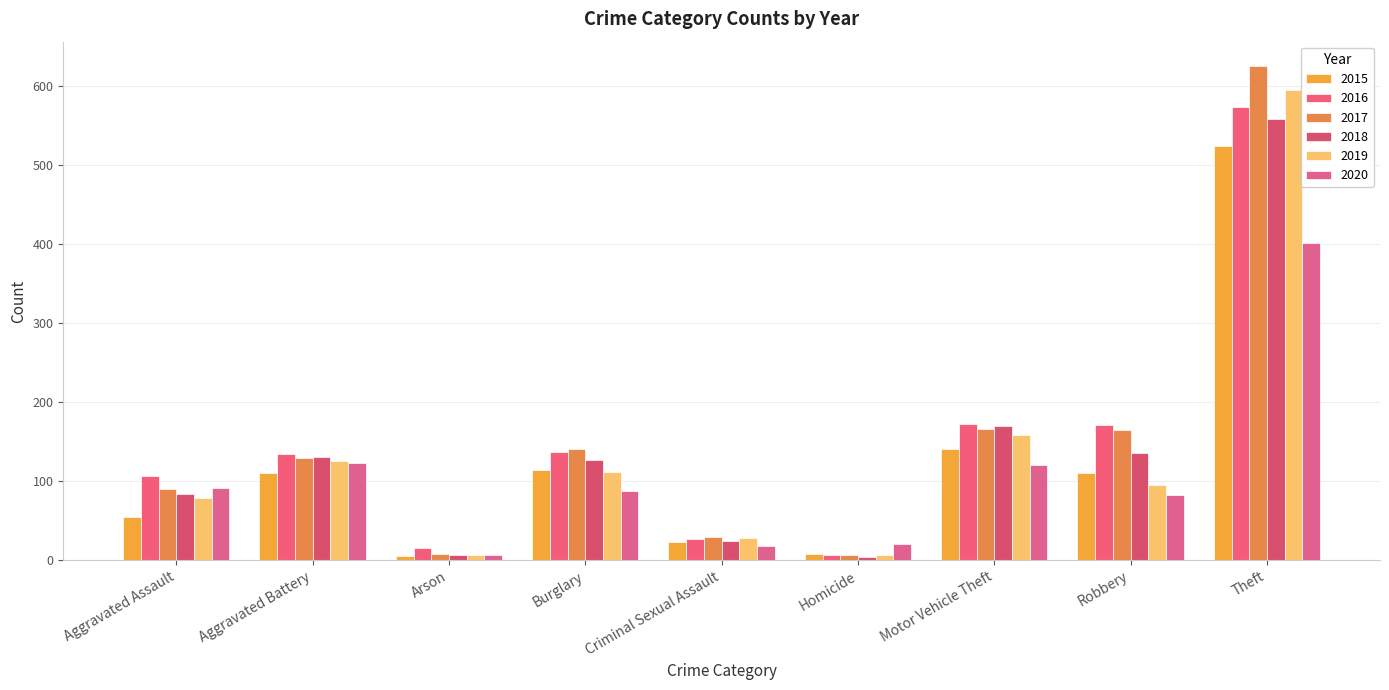

How many bars are there in each group?

6